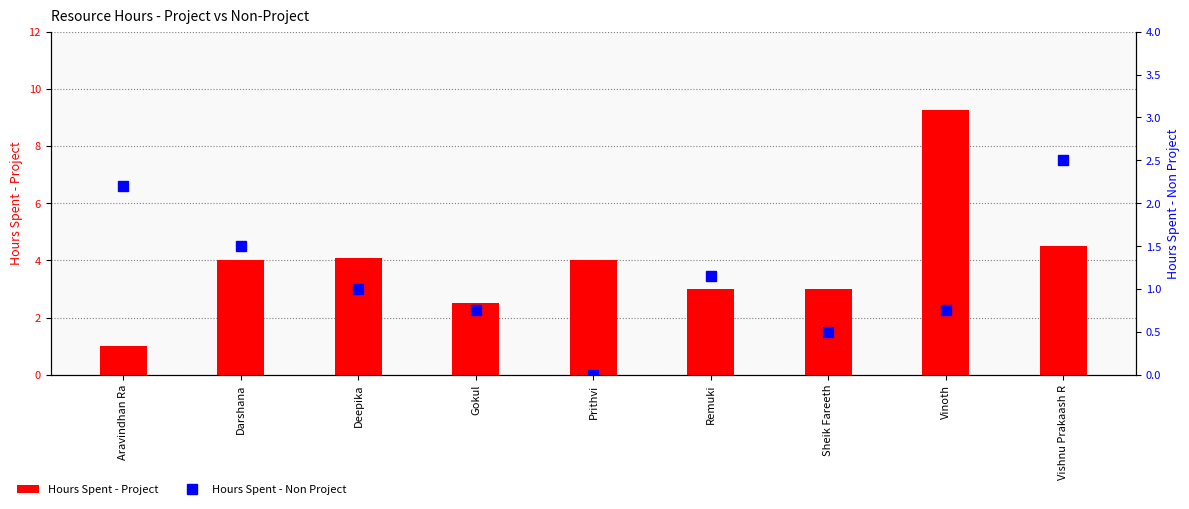

At Vishnu Prakaash R, list the series in order from smallest to largest.

Hours Spent - Non Project, Hours Spent - Project